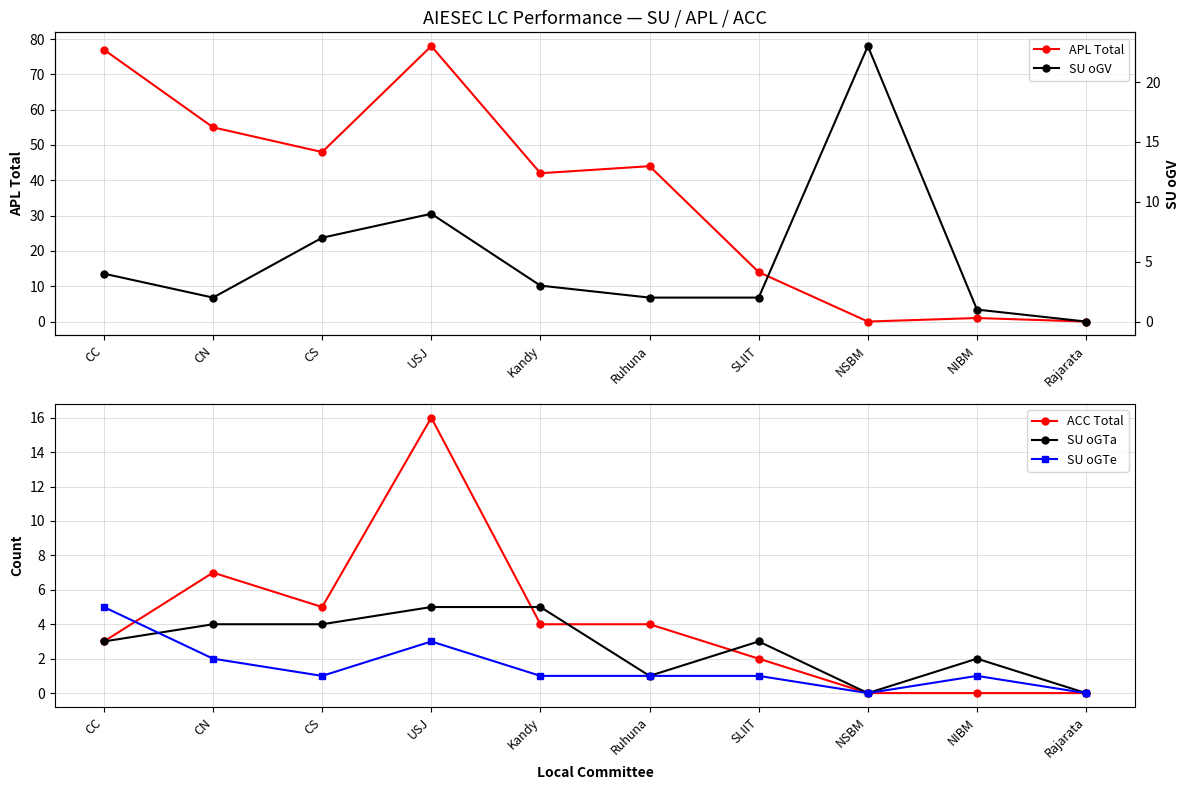

True or false: APL Total has more than 1 interior local peaks.

True